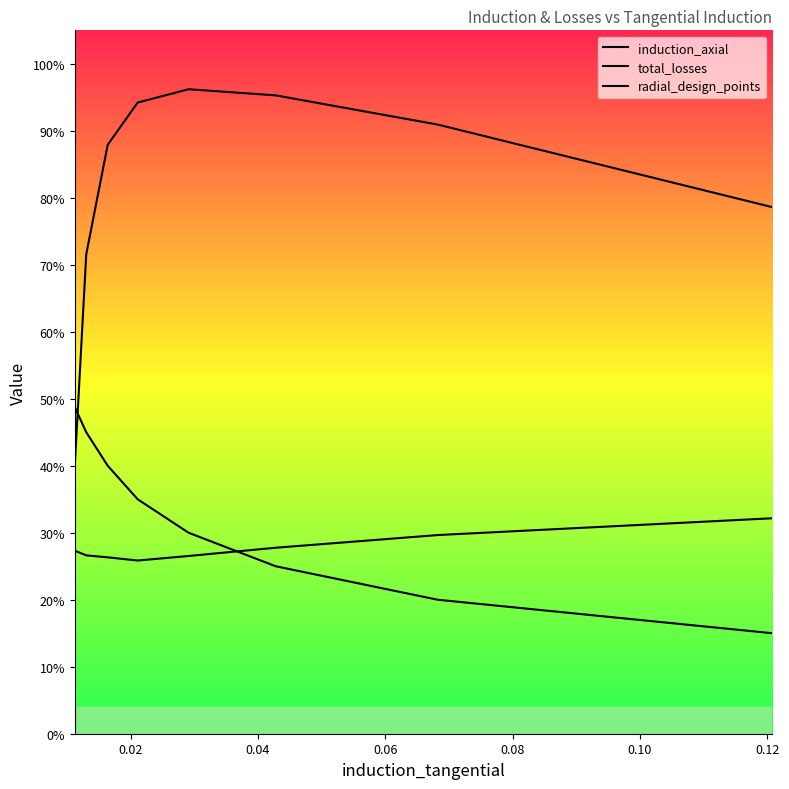

What is the difference between the second highest and second lowest values in the radial_design_points series?

0.2